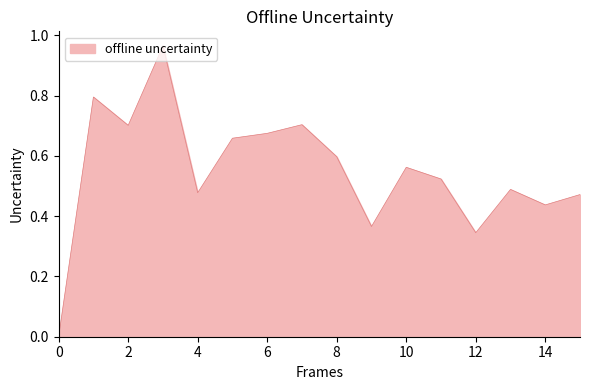

How many lines are shown in the chart?

1